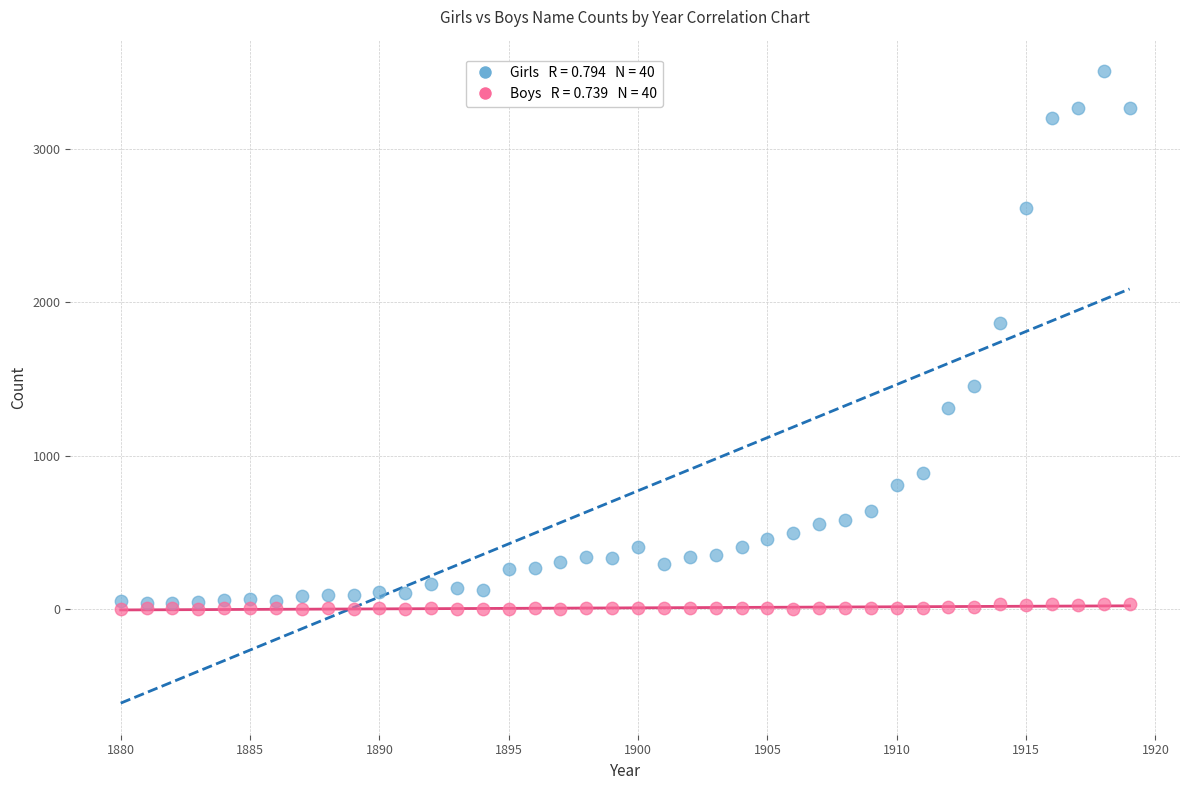

Across all series, what Y value is closest to 1751?

1862